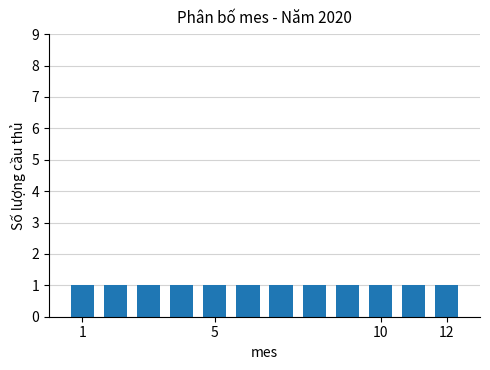

Between 4 and 11, which is larger?

11